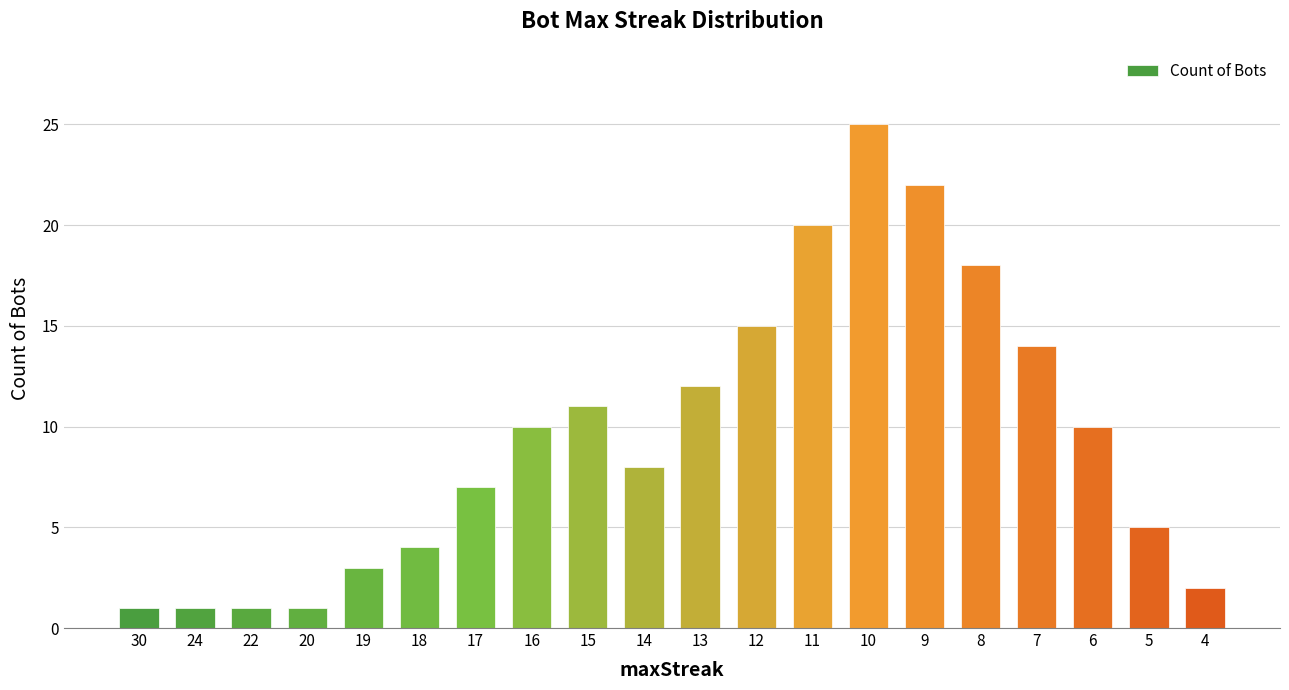

What is the maximum value shown in the chart?

25